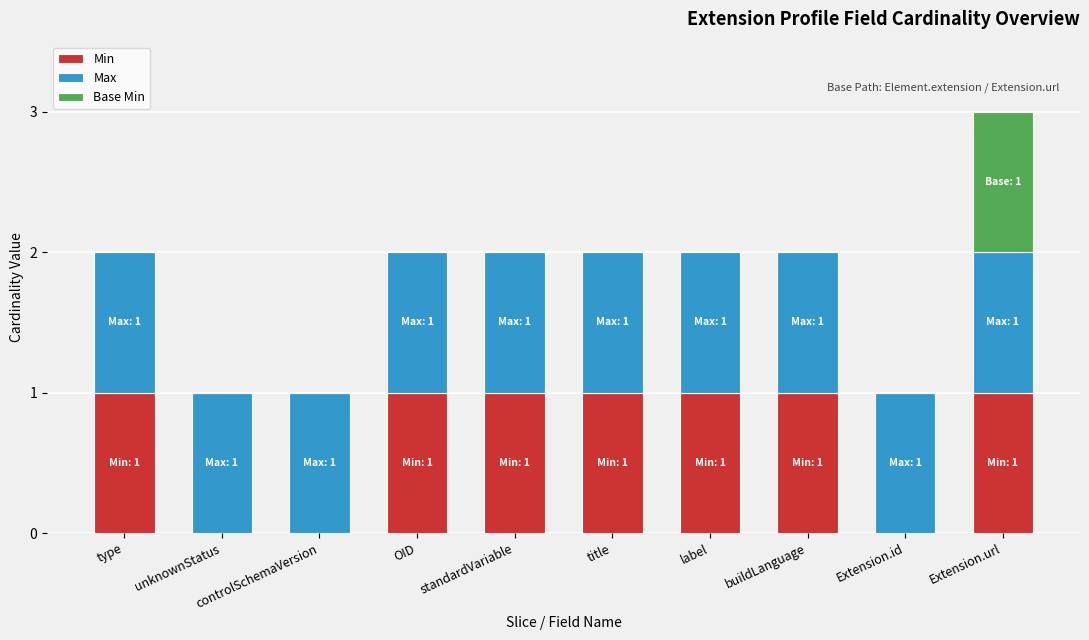

The value of Min at unknownStatus is 1. True or false?

False